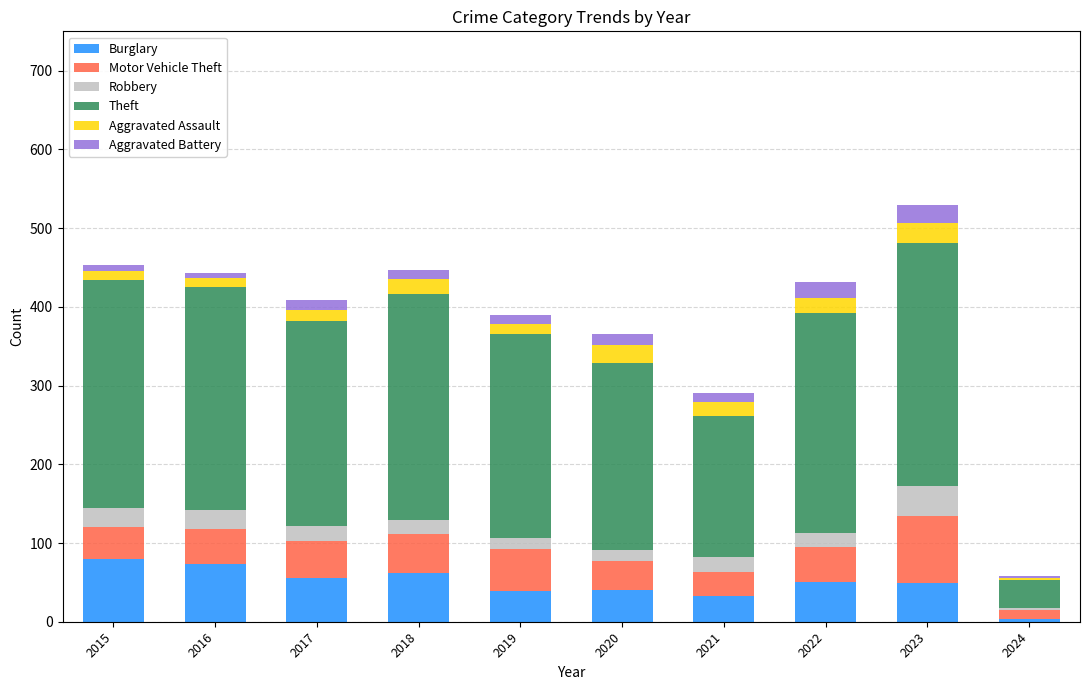

The value of Burglary at 2018 is 28. True or false?

False